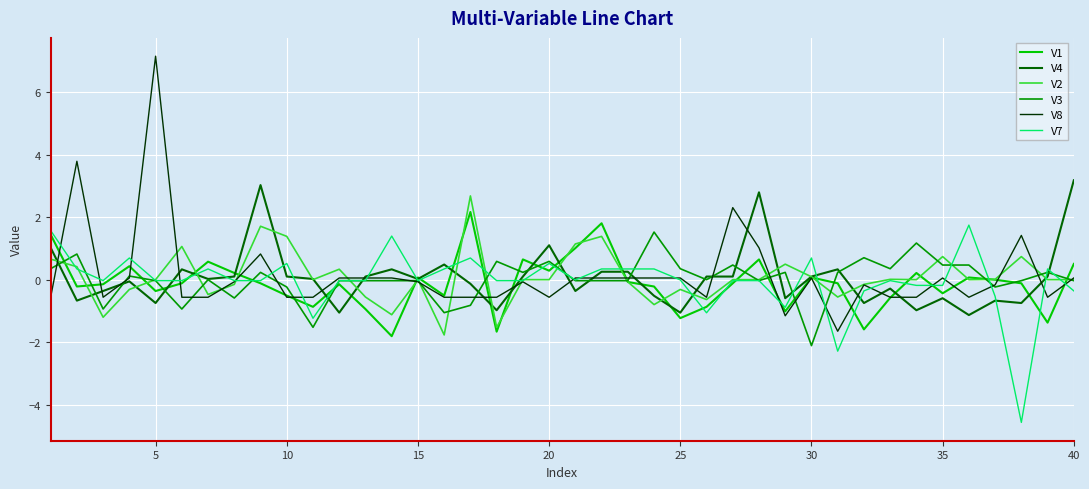

What is the greatest value displayed?

7.2